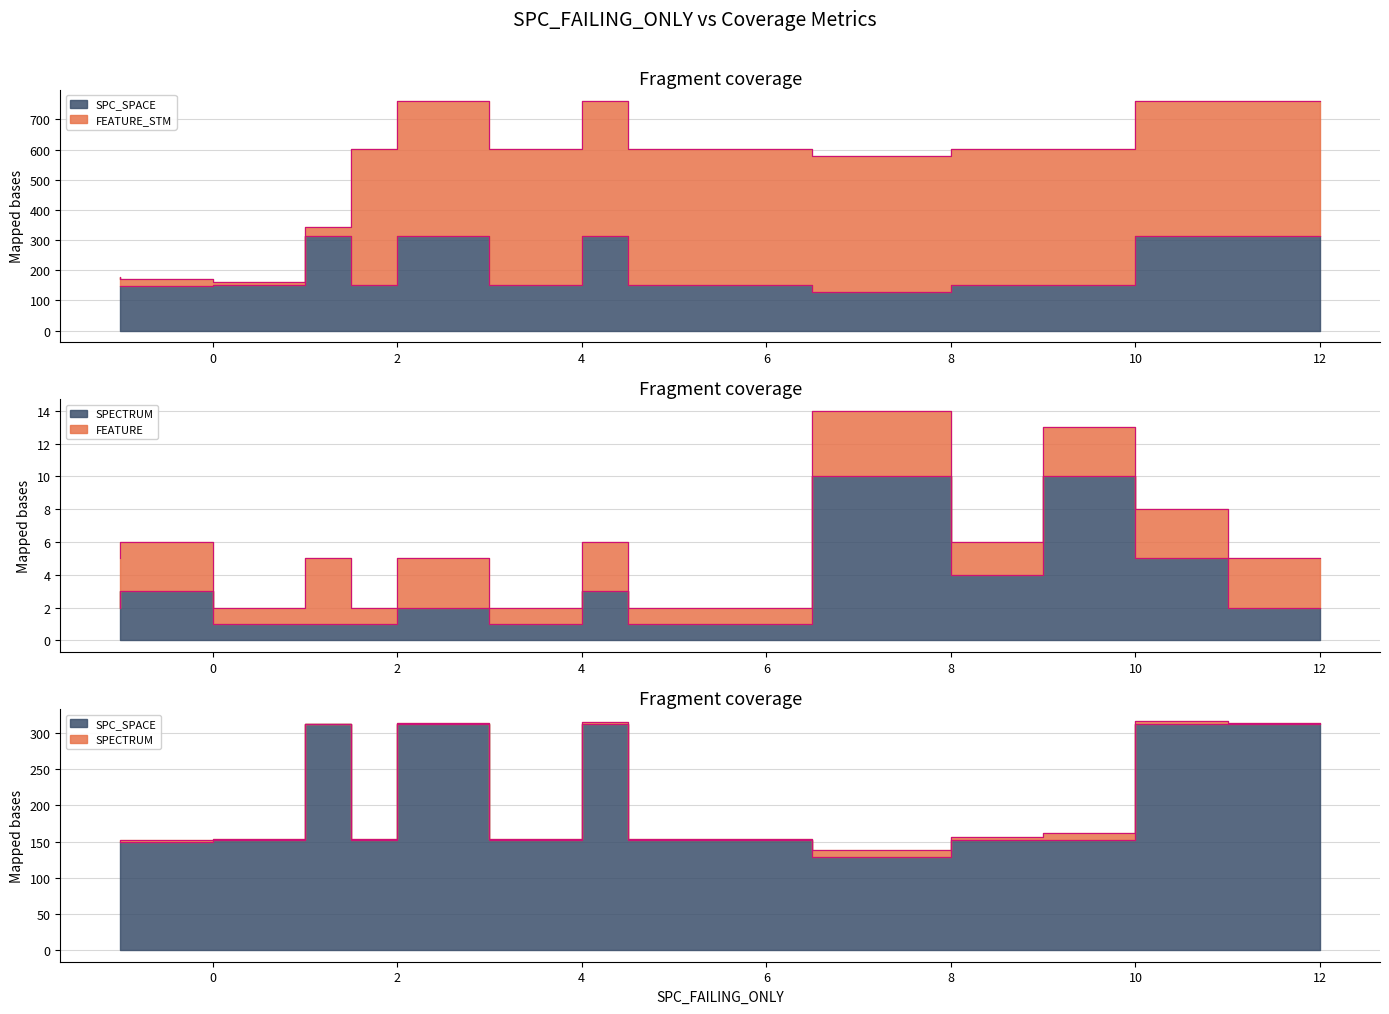

Where is the first local maximum for SPC_SPACE?

1